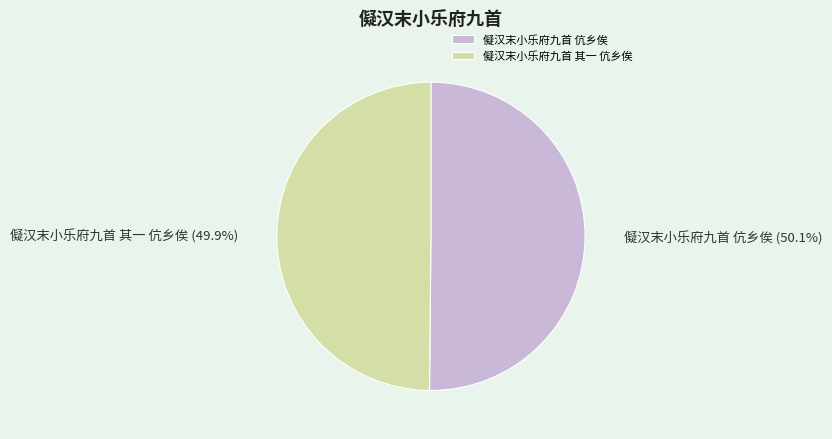

To the nearest percent, what percentage of the pie is 儗汉末小乐府九首 伉乡俟?

50%